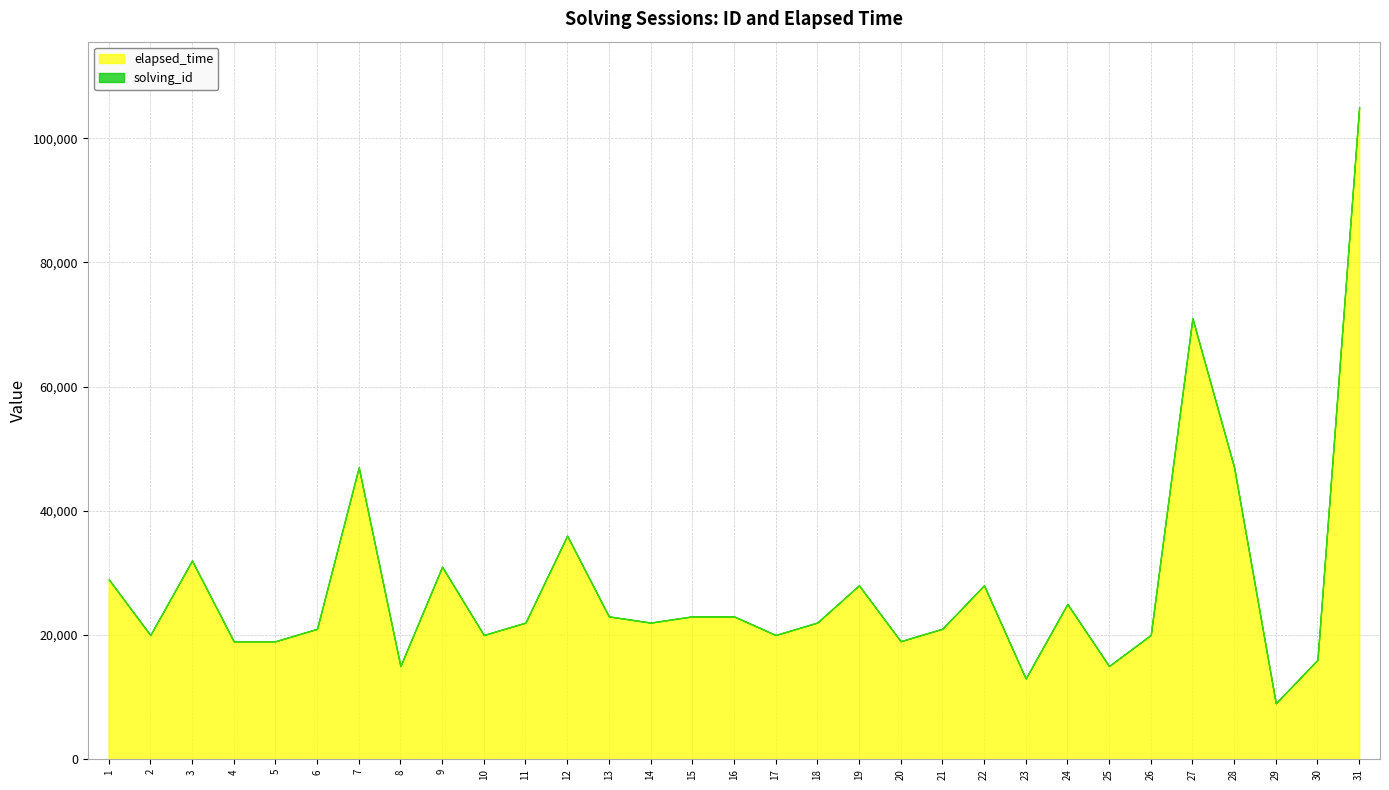

List the series in order of their peak value, lowest first.

solving_id, elapsed_time